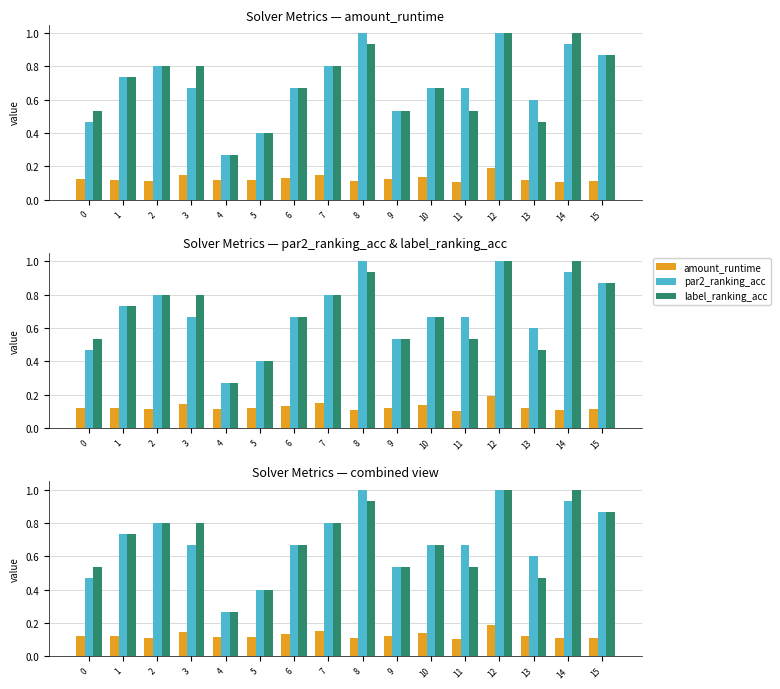

What is the difference between the highest and lowest values at 5?

0.3